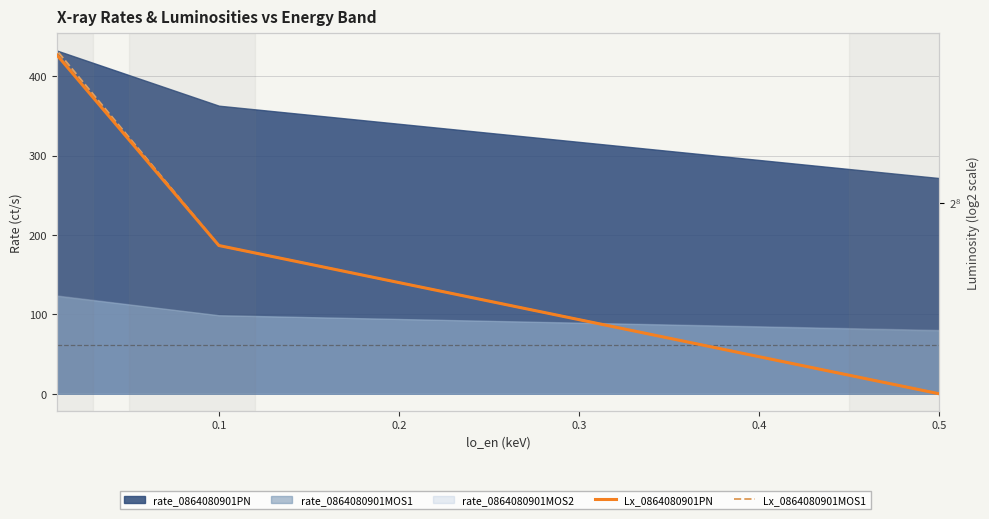

Does the chart display data point markers on the line(s)?

No